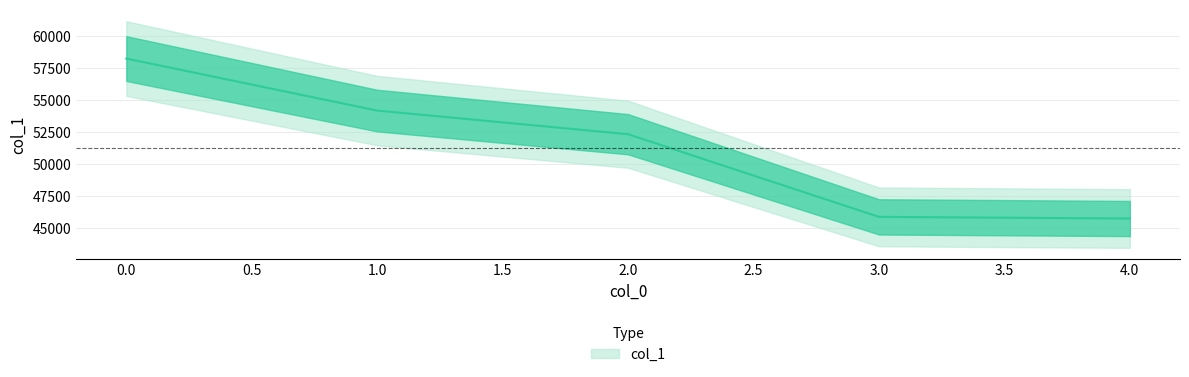

List the labels in order of value, largest first.

0, 1, 2, 3, 4